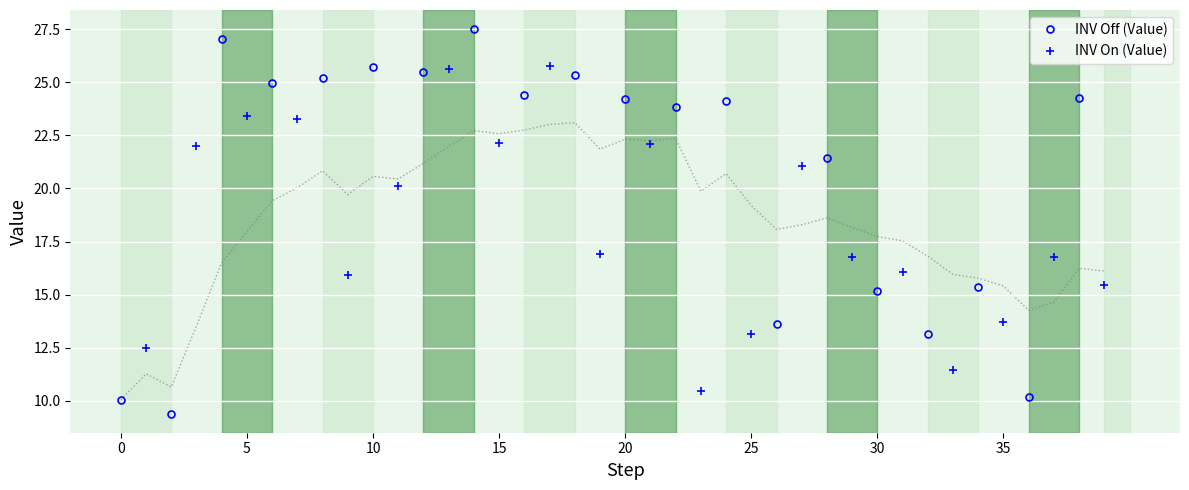

The INV Off (Value) series shows 15.2 at 30. True or false?

True